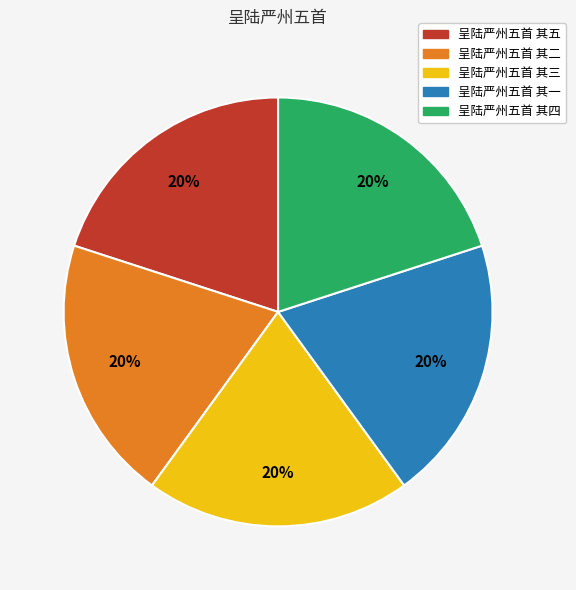

Approximately how many times larger is the value at 呈陆严州五首 其一 compared to 呈陆严州五首 其四?

1.0